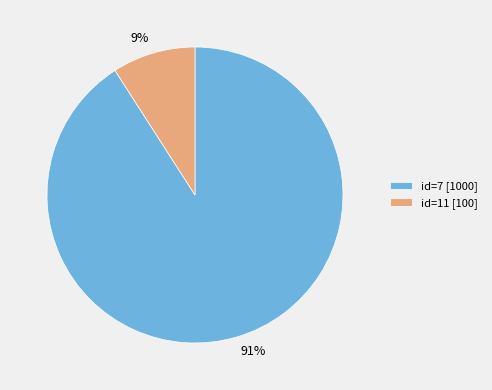

To the nearest percent, what is the average slice percentage?

50%